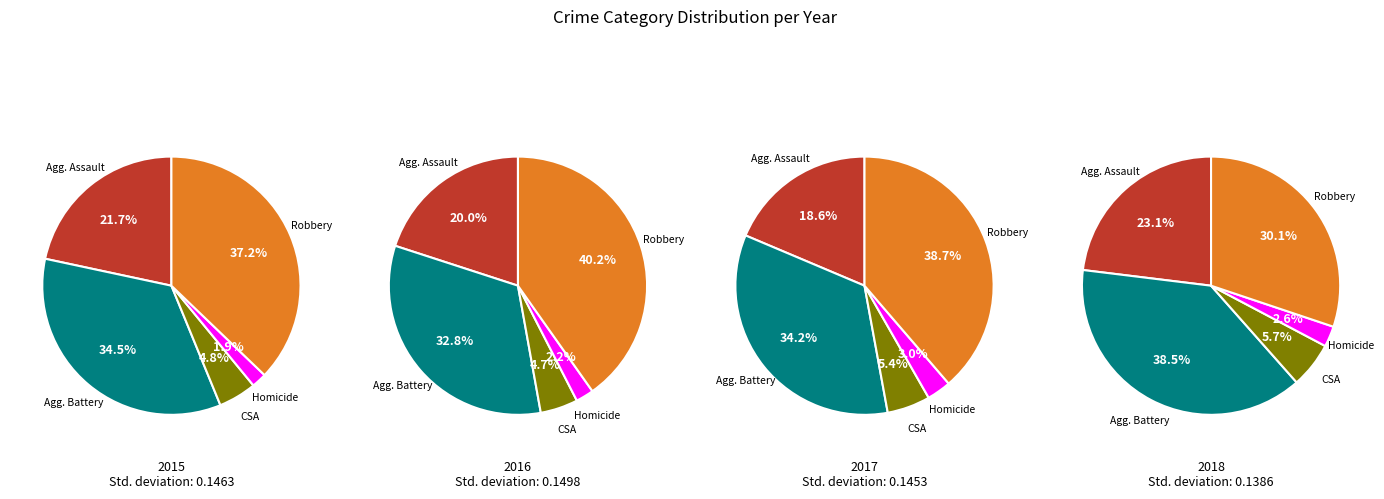

To the nearest percent, what is the difference between the Criminal Sexual Assault and Homicide slice percentages?

3%